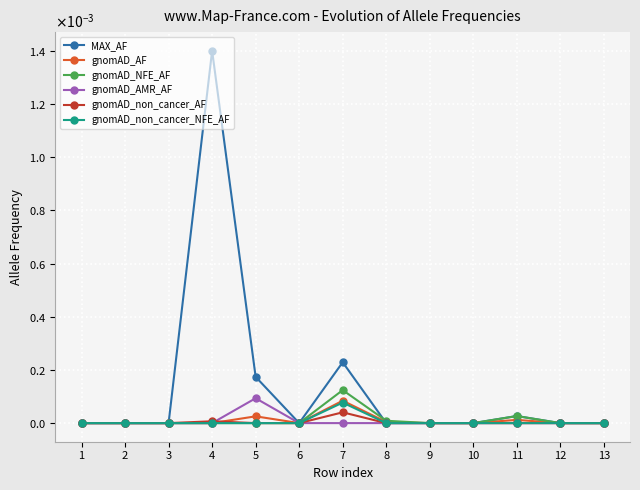

True or false: MAX_AF has more than 1 points higher than both neighbors.

True